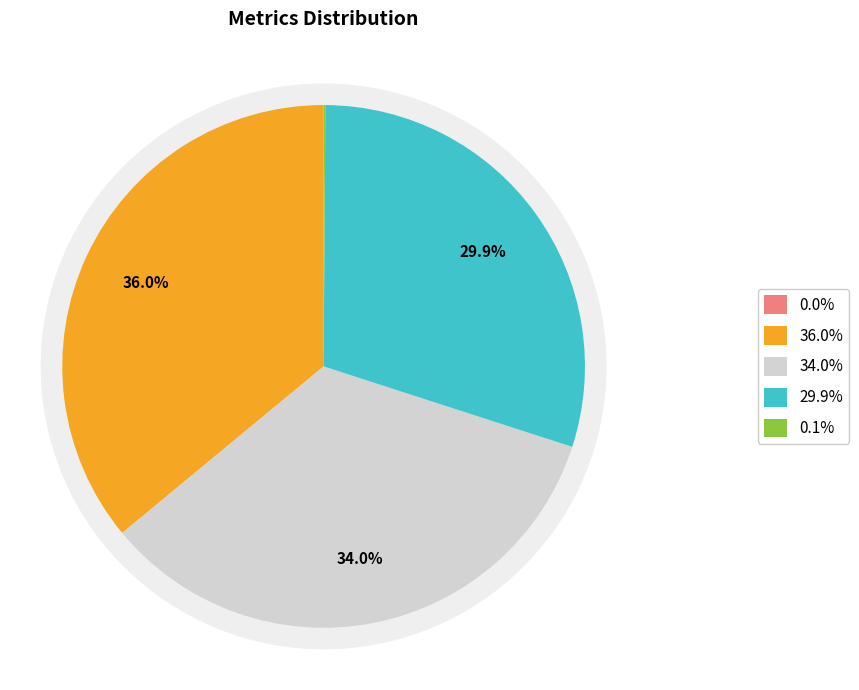

Count the number of slices in the pie.

5